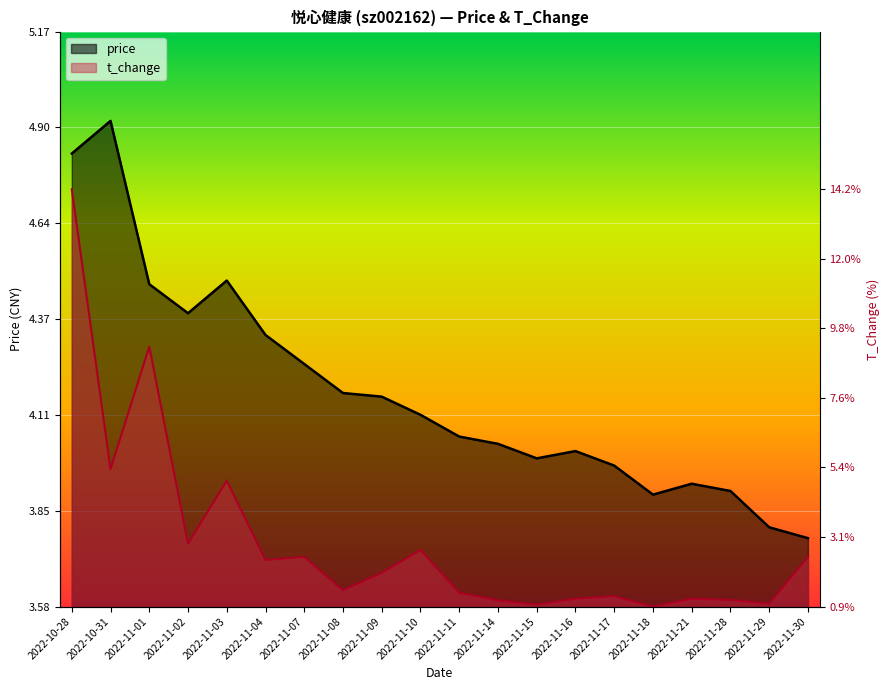

Rank the series by their maximum value, from lowest to highest.

t_change, price